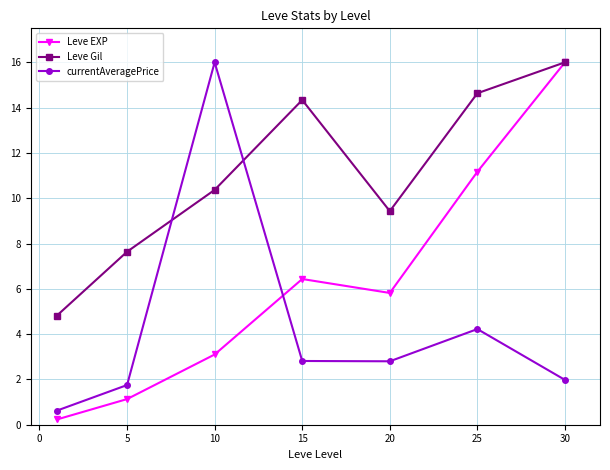

In currentAveragePrice, how many points are higher than both neighbors (excluding endpoints)?

2